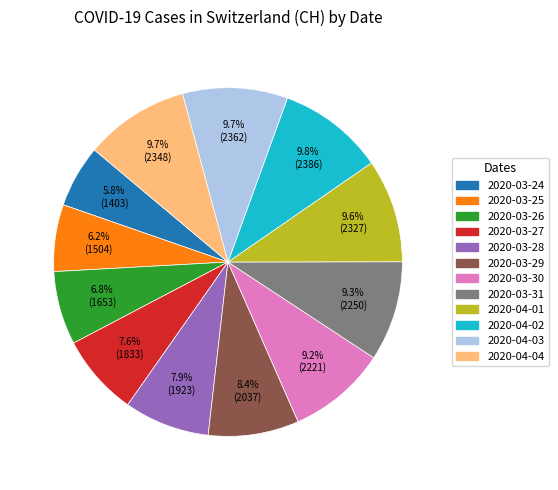

Does any single category account for the majority?

No